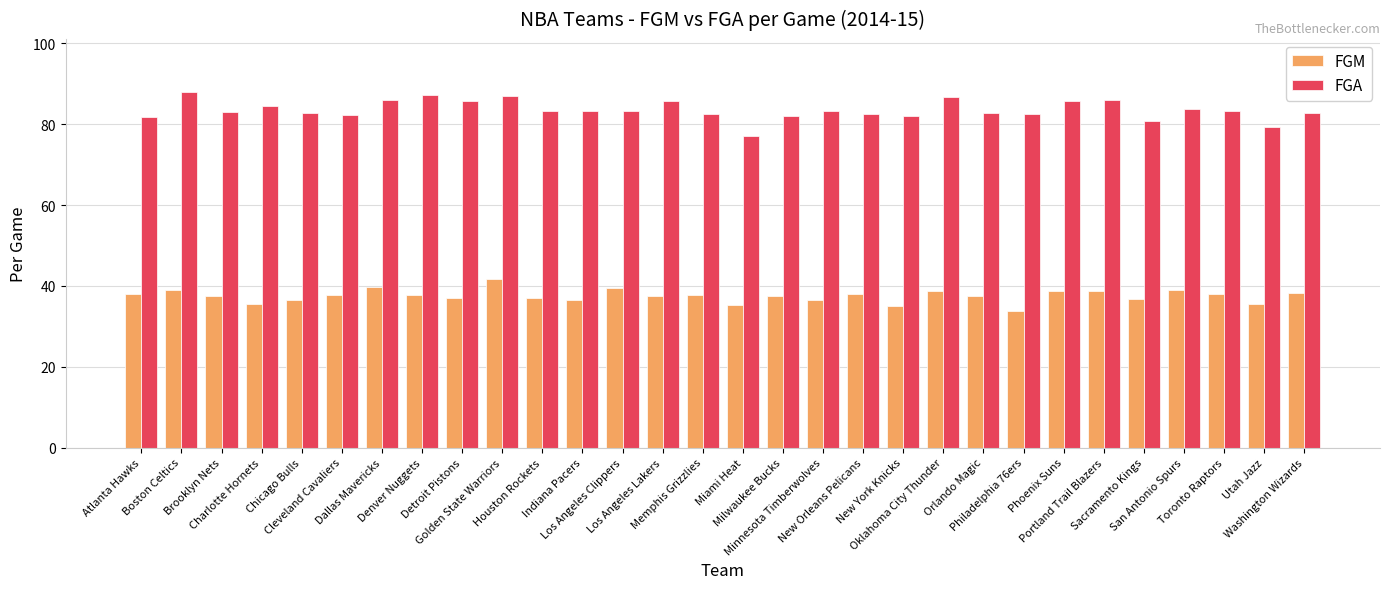

What is the spread (max minus min) of values at Indiana Pacers?

46.6